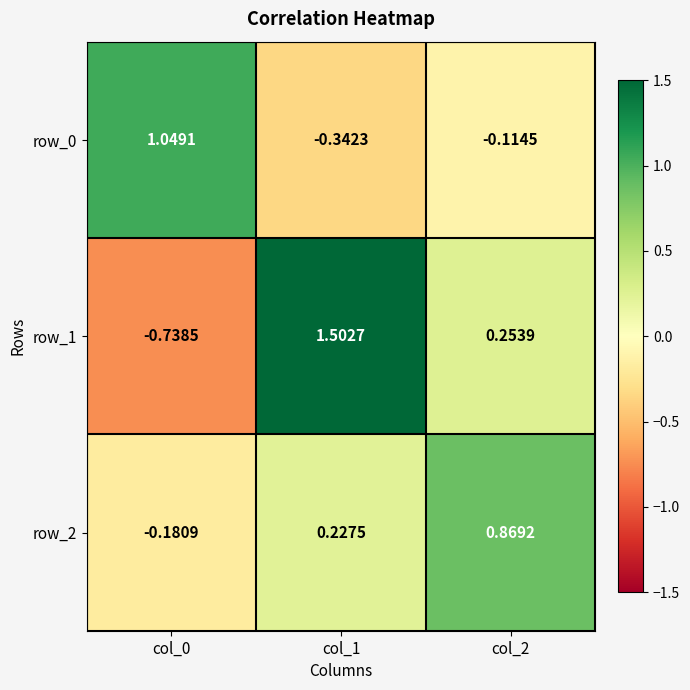

At which label does row_0 reach its minimum?

col_1